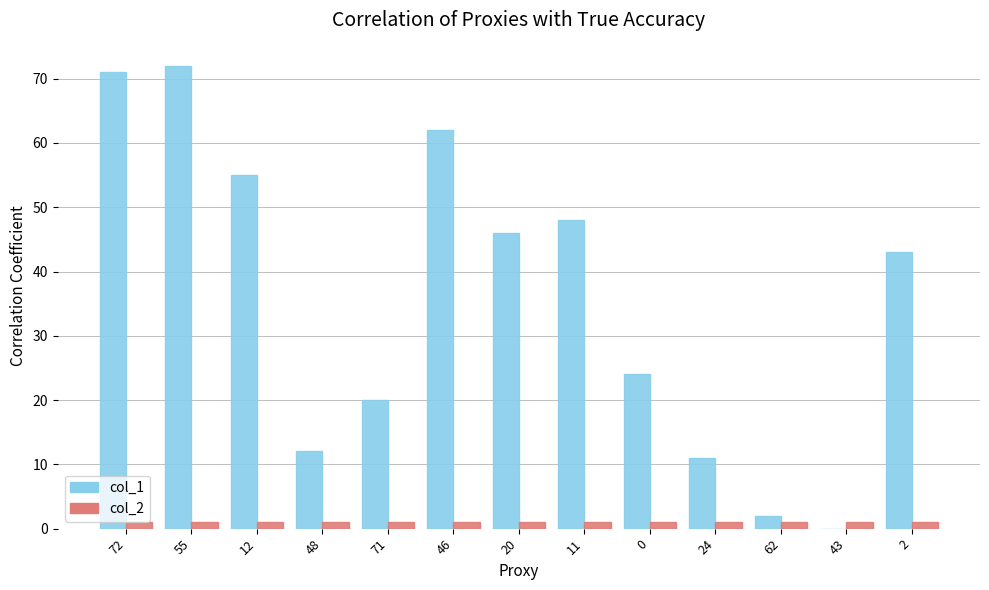

True or false: col_1 has a value of 16 at 55.

False